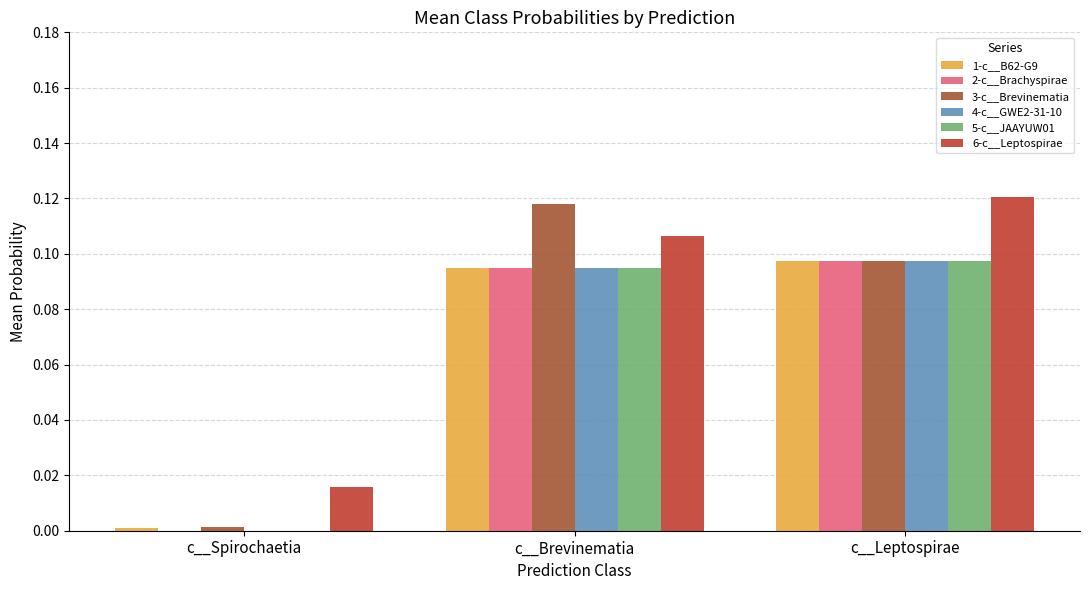

The 4-c__GWE2-31-10 series shows 0.0 at c__Brevinematia. True or false?

False